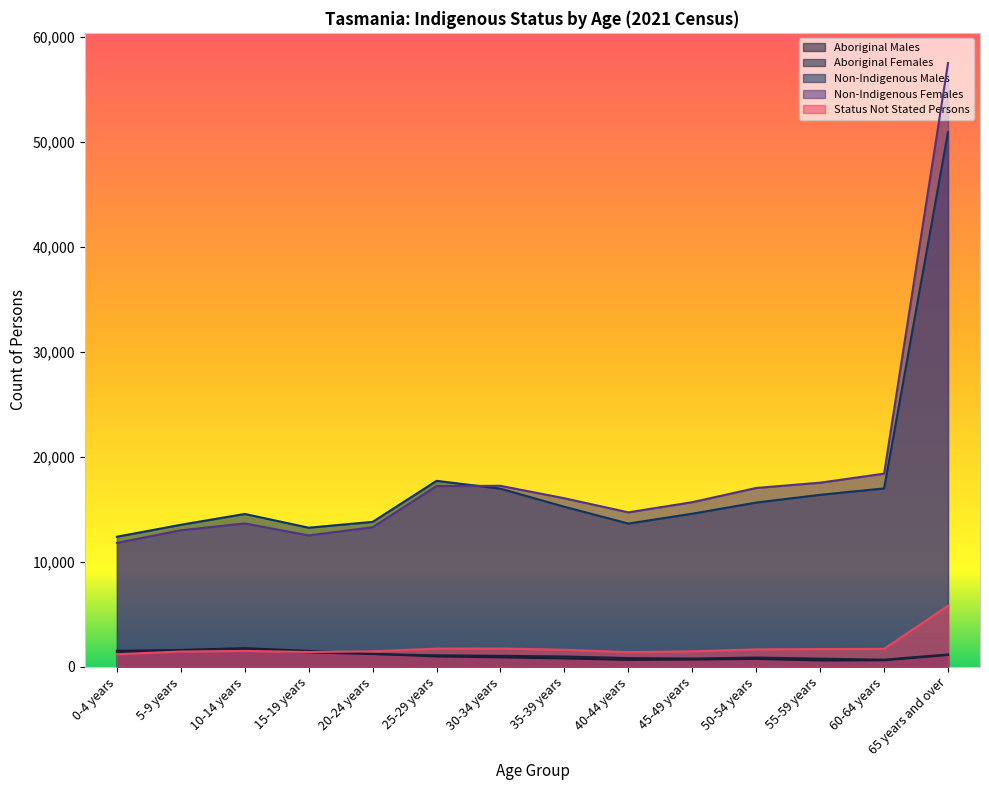

Which series has the largest total across all categories?

Non-Indigenous Females